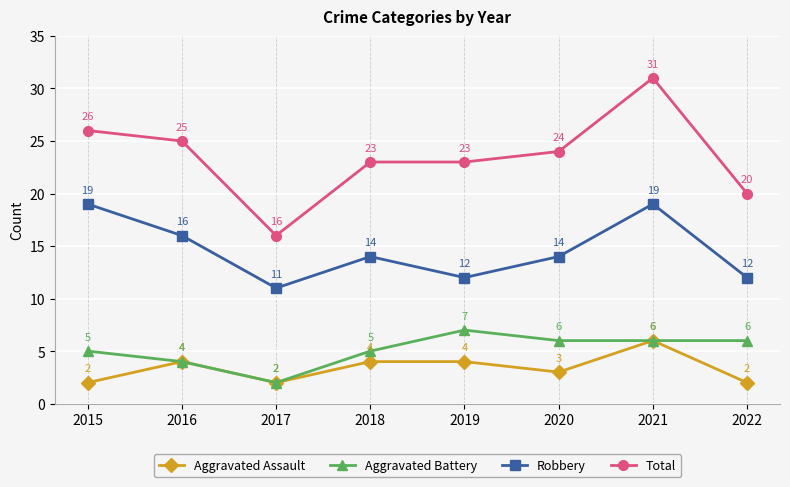

True or false: Robbery and Aggravated Battery cross at least once.

False